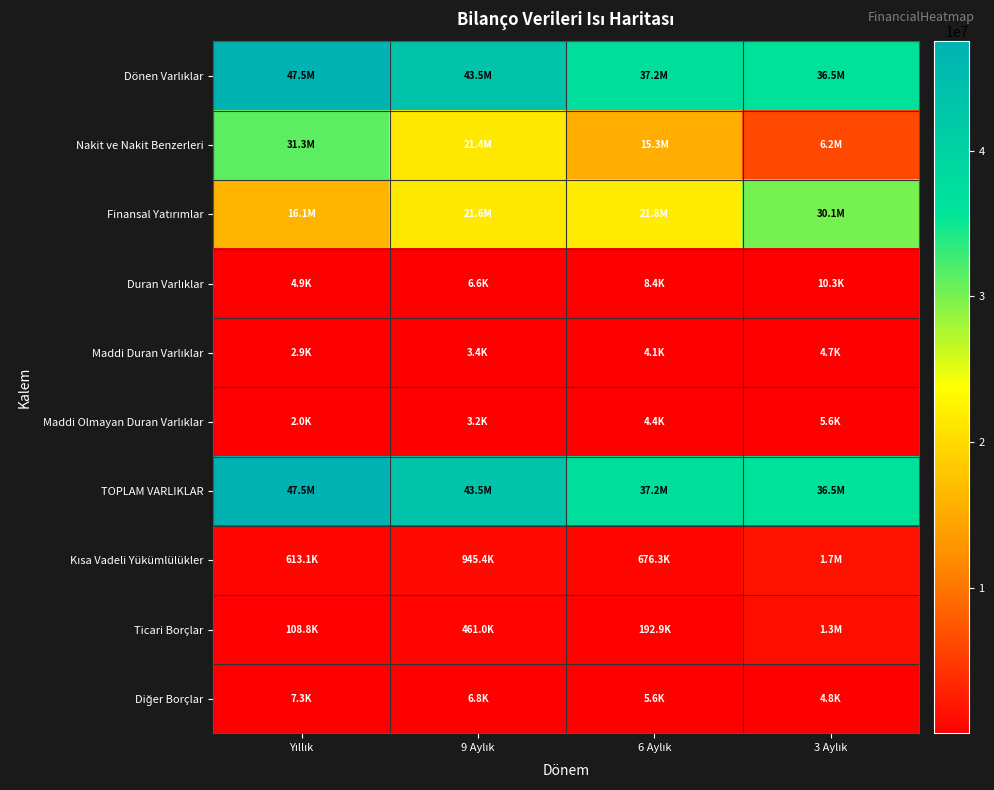

What is the greatest value displayed?

47486970